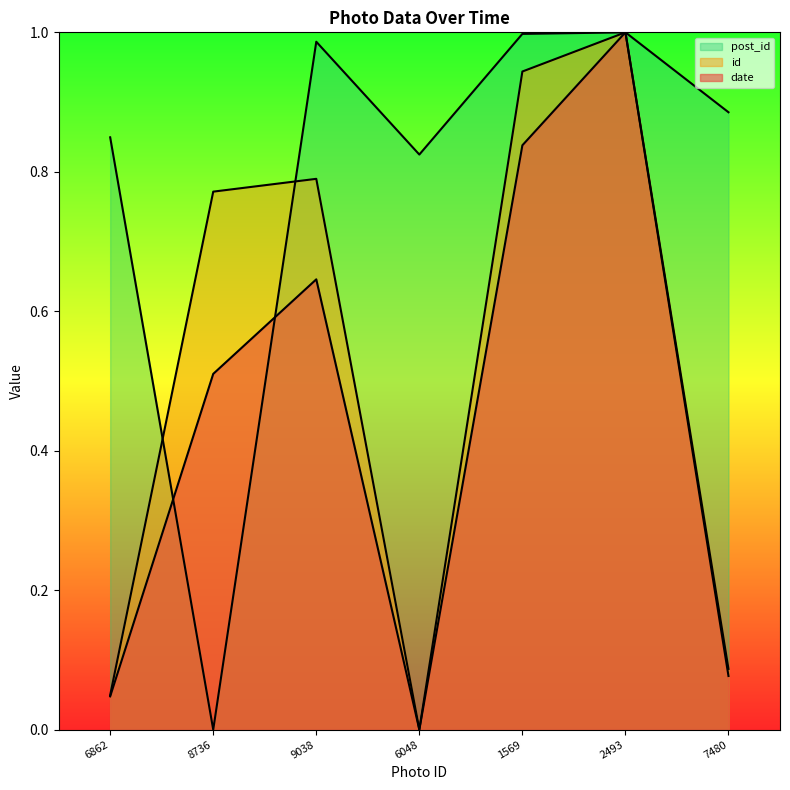

The value of id at 6862 is 0.1. True or false?

False